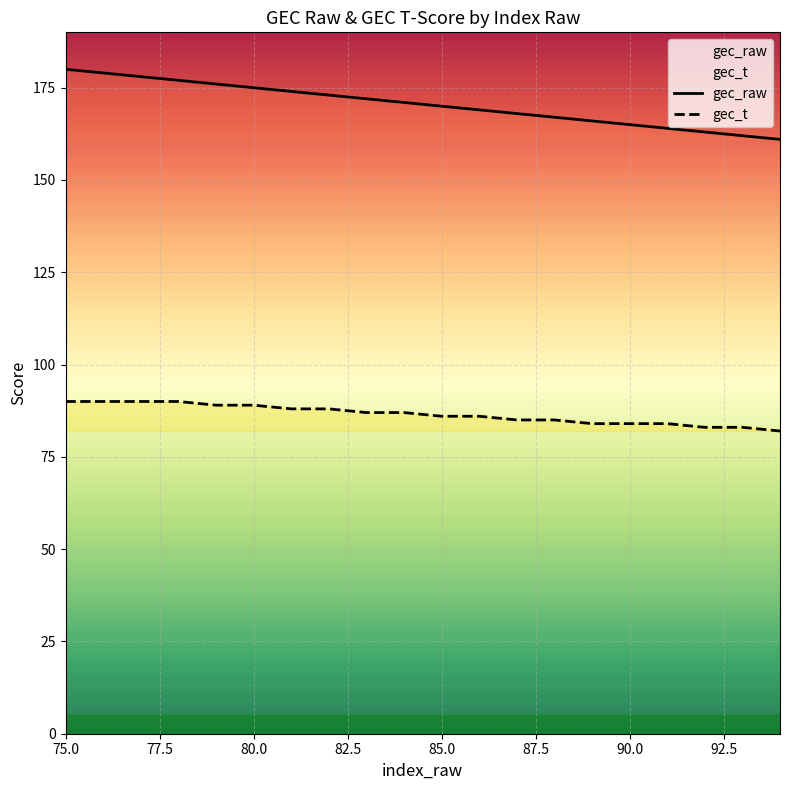

What is the difference between the maximum and minimum values in the gec_raw series?

19